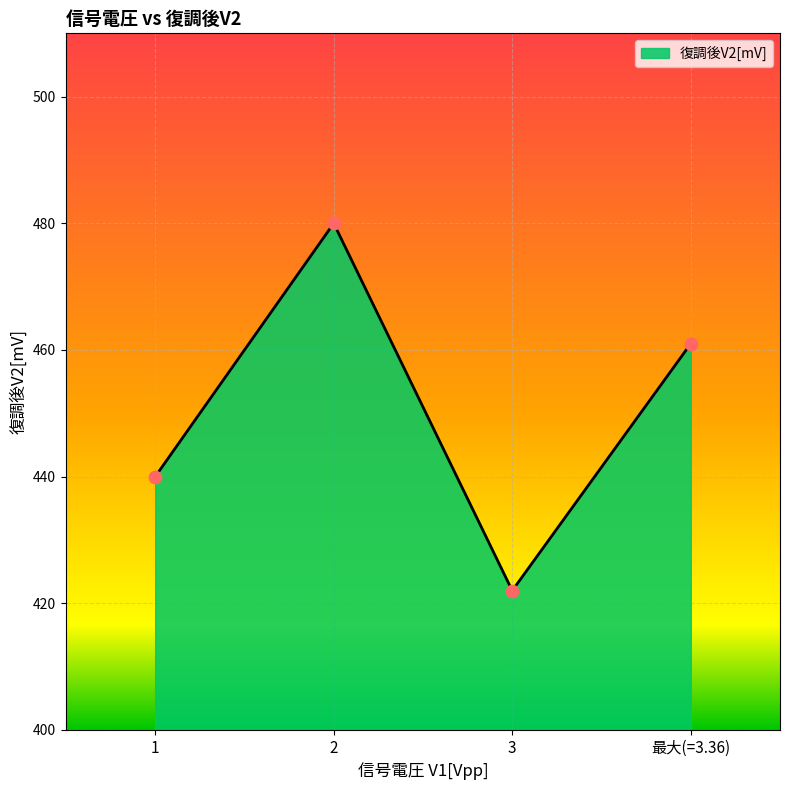

What is the change in value from 2 to 最大(=3.36)?

-19